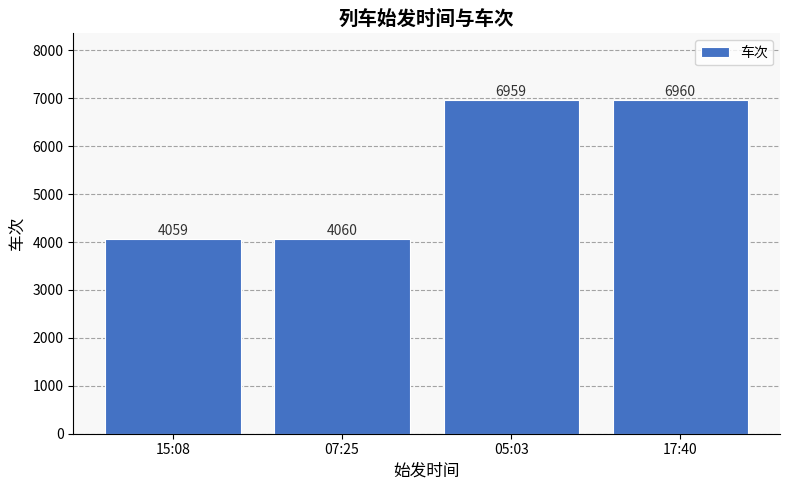

What is the label of the 3rd bar from the left?

05:03